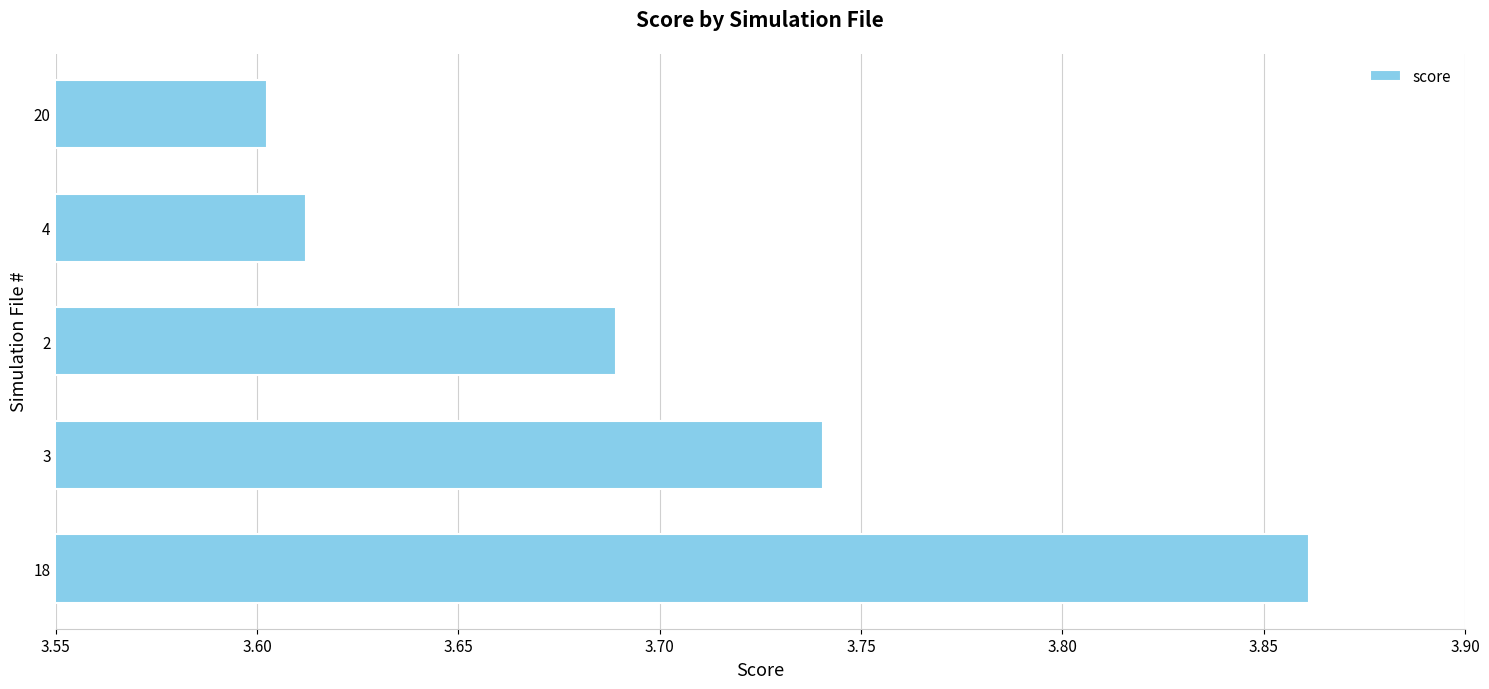

What is the difference between the maximum and minimum values?

0.3